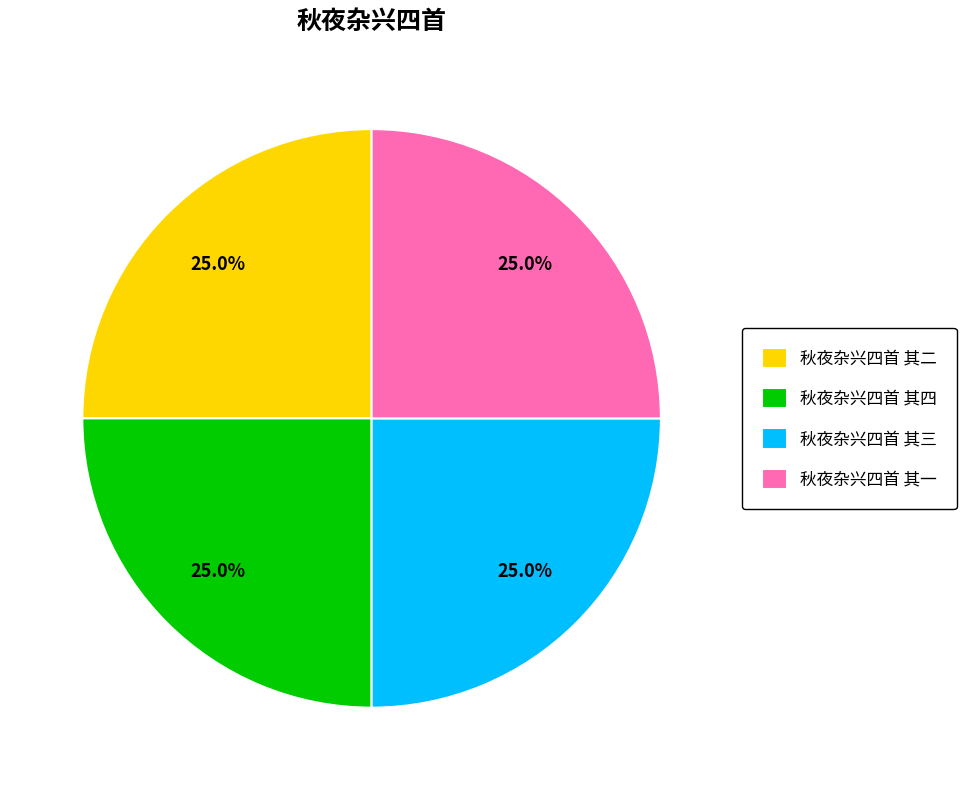

To the nearest percent, what portion does 秋夜杂兴四首 其一 represent?

25%